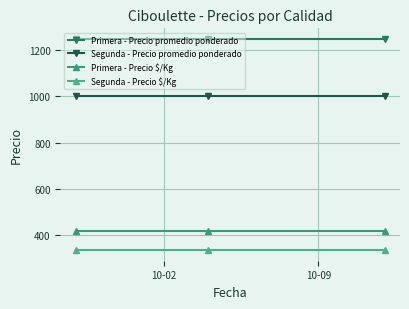

Reading left to right, what are all the values shown in this chart?

Primera - Precio promedio ponderado: 1250	1250	1250
Segunda - Precio promedio ponderado: 1000	1000	1000
Primera - Precio $/Kg: 417	417	417
Segunda - Precio $/Kg: 333	333	333